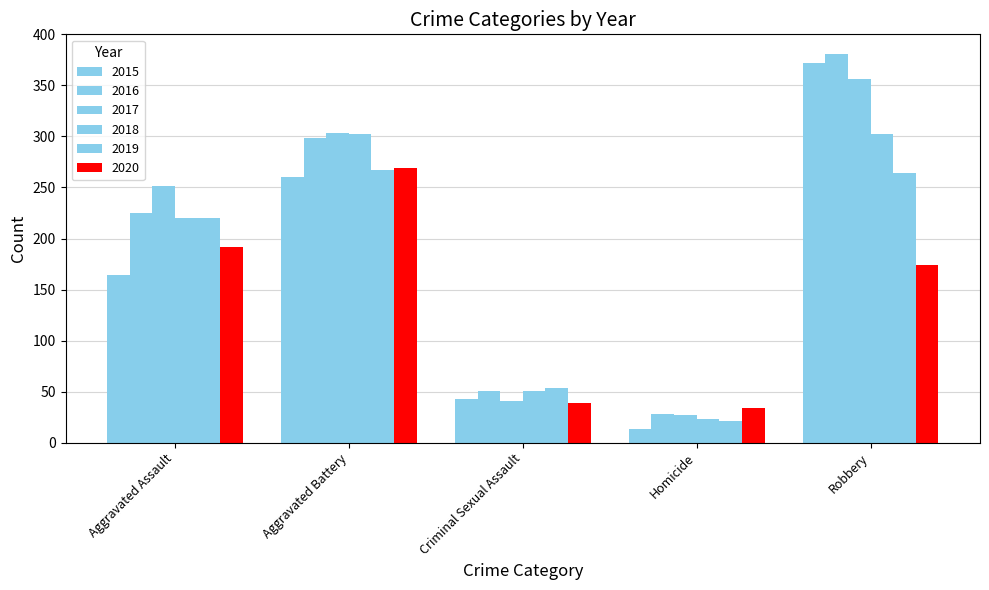

What is the sum of all 2016 values?

983